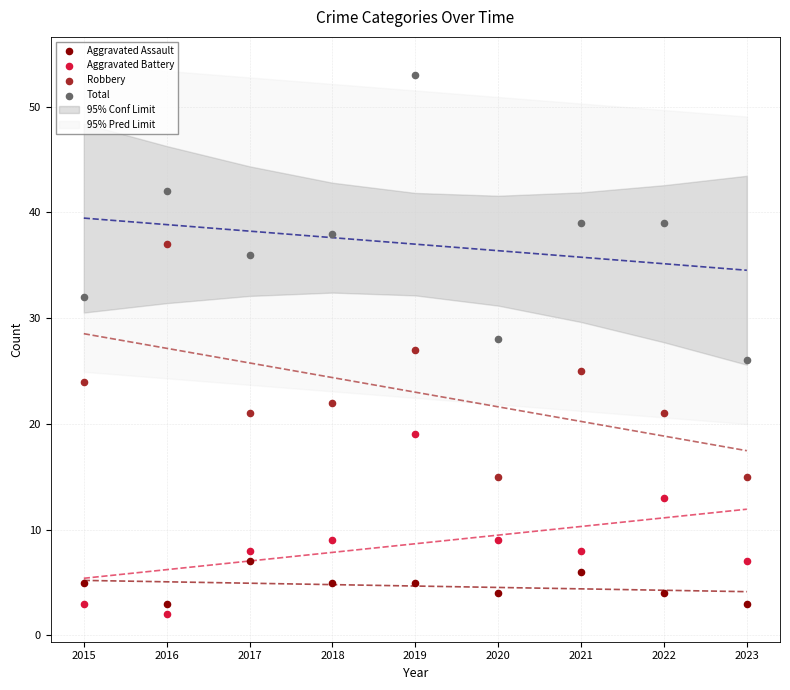

Which series has the largest Y range (max minus min)?

Total